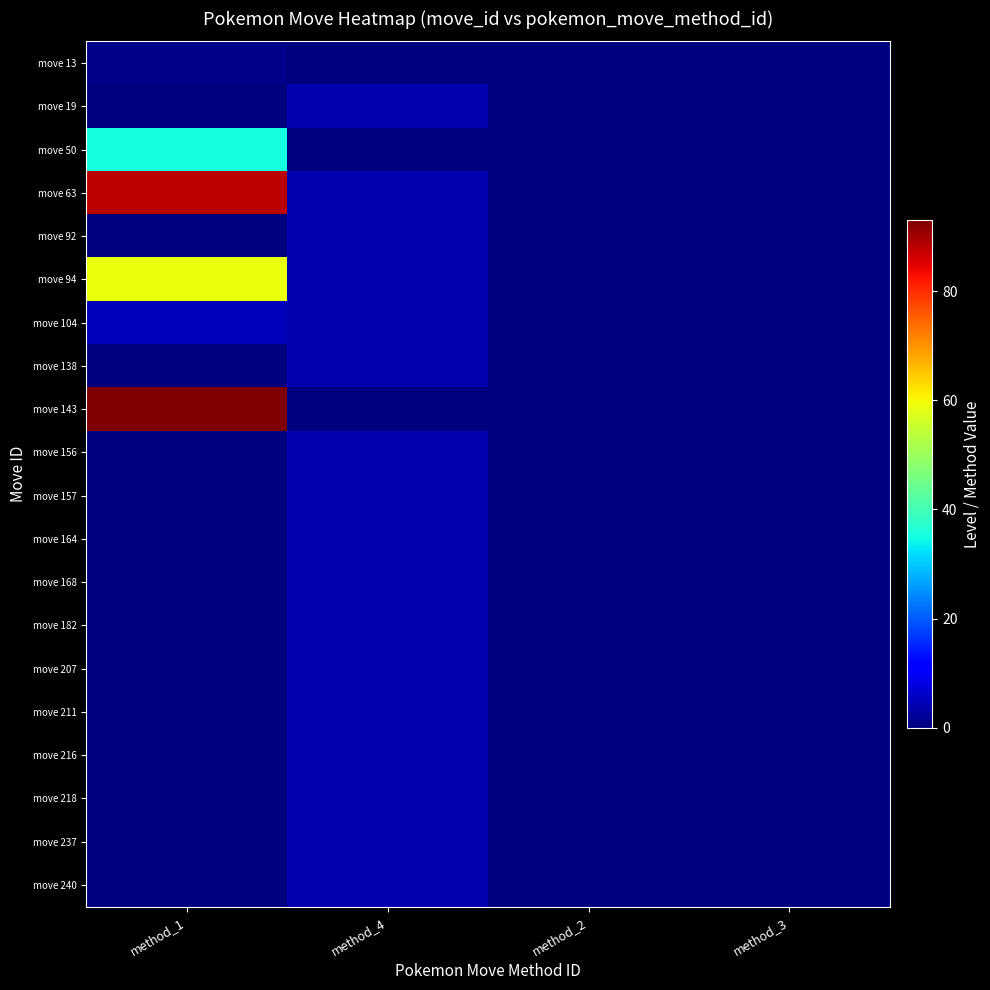

Reading left to right, what are all the values shown in this chart?

move 13: method_1=1	method_4=0	method_2=0	method_3=0
move 19: method_1=0	method_4=4	method_2=0	method_3=0
move 50: method_1=35	method_4=0	method_2=0	method_3=0
move 63: method_1=88	method_4=4	method_2=0	method_3=0
move 92: method_1=0	method_4=4	method_2=0	method_3=0
move 94: method_1=59	method_4=4	method_2=0	method_3=0
move 104: method_1=5	method_4=4	method_2=0	method_3=0
move 138: method_1=0	method_4=4	method_2=0	method_3=0
move 143: method_1=93	method_4=0	method_2=0	method_3=0
move 156: method_1=0	method_4=4	method_2=0	method_3=0
move 157: method_1=0	method_4=4	method_2=0	method_3=0
move 164: method_1=0	method_4=4	method_2=0	method_3=0
move 168: method_1=0	method_4=4	method_2=0	method_3=0
move 182: method_1=0	method_4=4	method_2=0	method_3=0
move 207: method_1=0	method_4=4	method_2=0	method_3=0
move 211: method_1=0	method_4=4	method_2=0	method_3=0
move 216: method_1=0	method_4=4	method_2=0	method_3=0
move 218: method_1=0	method_4=4	method_2=0	method_3=0
move 237: method_1=0	method_4=4	method_2=0	method_3=0
move 240: method_1=0	method_4=4	method_2=0	method_3=0